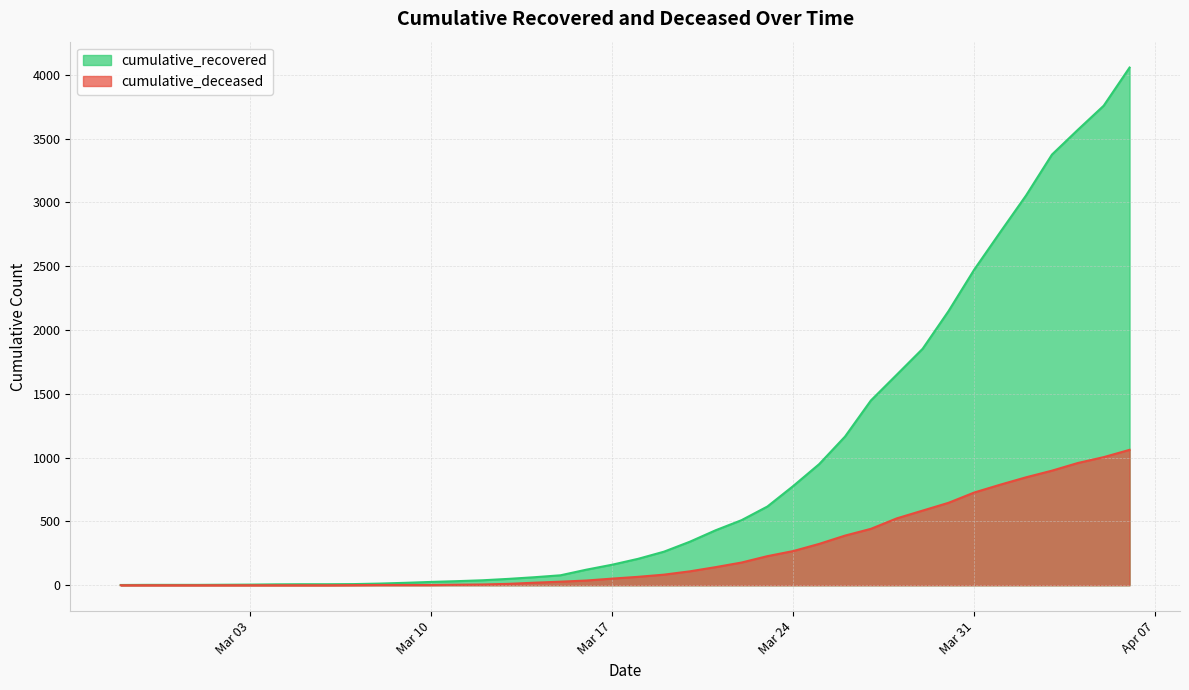

What is the label of the 22nd point from the right?

2020-03-16